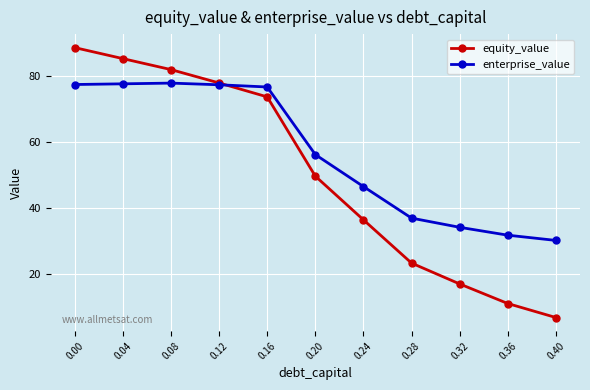

List the series in order of their peak value, highest first.

equity_value, enterprise_value